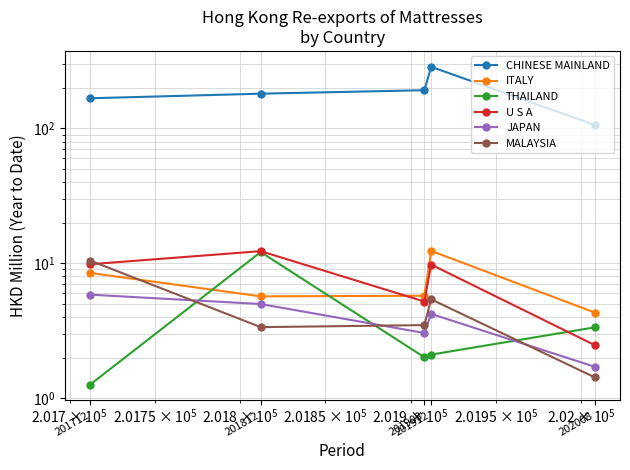

How many data points in ITALY are above 5?

4